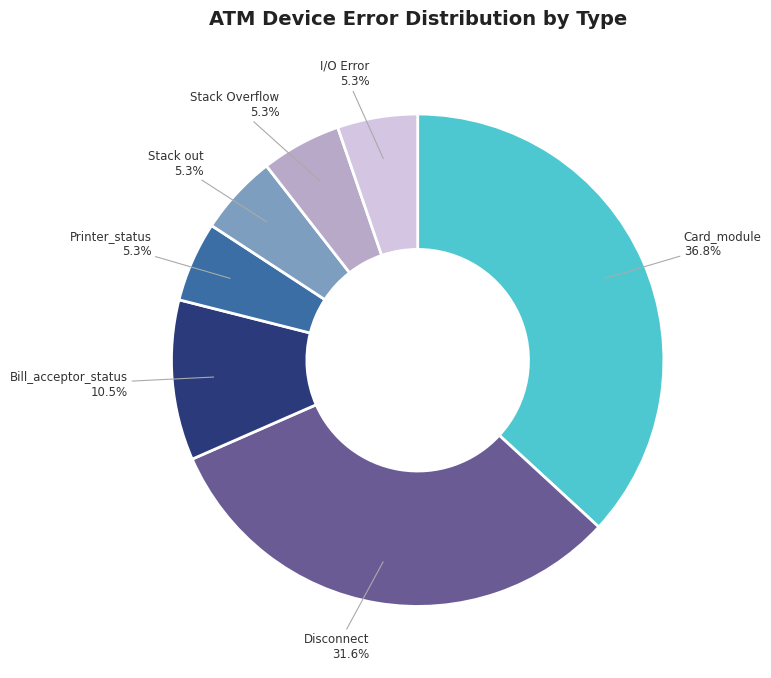

What is the ratio of the value at Printer_status to the value at Stack out?

1.0